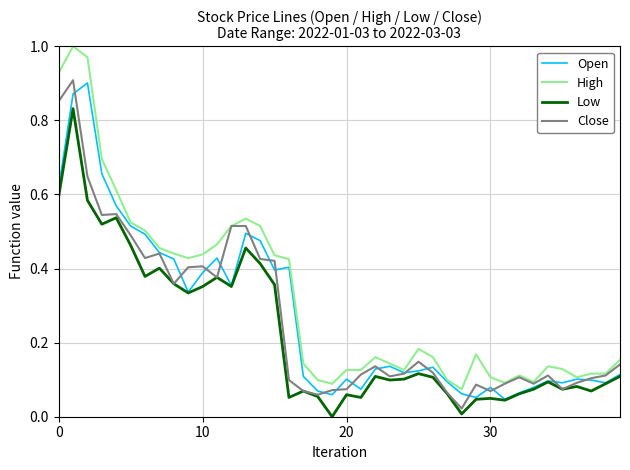

Which series has the largest total across all categories?

High